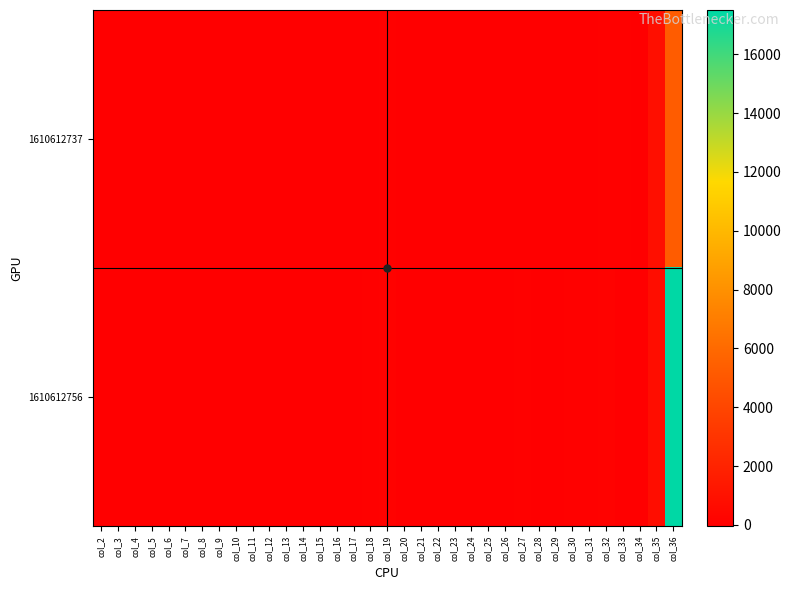

Reading right to left, transcribe all the data shown in this chart.

1610612737: col_36=5272.0	col_35=878.7	col_34=6.0	col_33=26.0	col_32=46.0	col_31=9.0	col_30=4.0	col_29=2.0	col_28=2.0	col_27=3.0	col_26=16.0	col_25=15.0	col_24=1.0	col_23=15.0	col_22=13.0	col_21=2.0	col_20=1.0	col_19=36.0	col_18=16.0	col_17=6.5	col_16=7.7	col_15=1.5	col_14=0.7	col_13=0.3	col_12=0.3	col_11=0.5	col_10=2.7	col_9=2.5	col_8=0.2	col_7=2.5	col_6=2.2	col_5=0.3	col_4=0.2	col_3=6.0	col_2=2.7
1610612756: col_36=17503.0	col_35=729.3	col_34=24.0	col_33=-44.0	col_32=121.0	col_31=30.0	col_30=29.0	col_29=2.0	col_28=20.0	col_27=51.0	col_26=20.0	col_25=15.0	col_24=5.0	col_23=17.0	col_22=16.0	col_21=10.0	col_20=3.0	col_19=125.0	col_18=51.0	col_17=-1.8	col_16=5.0	col_15=1.2	col_14=1.2	col_13=0.1	col_12=0.8	col_11=2.1	col_10=0.8	col_9=0.6	col_8=0.2	col_7=0.7	col_6=0.7	col_5=0.4	col_4=0.1	col_3=5.2	col_2=2.1